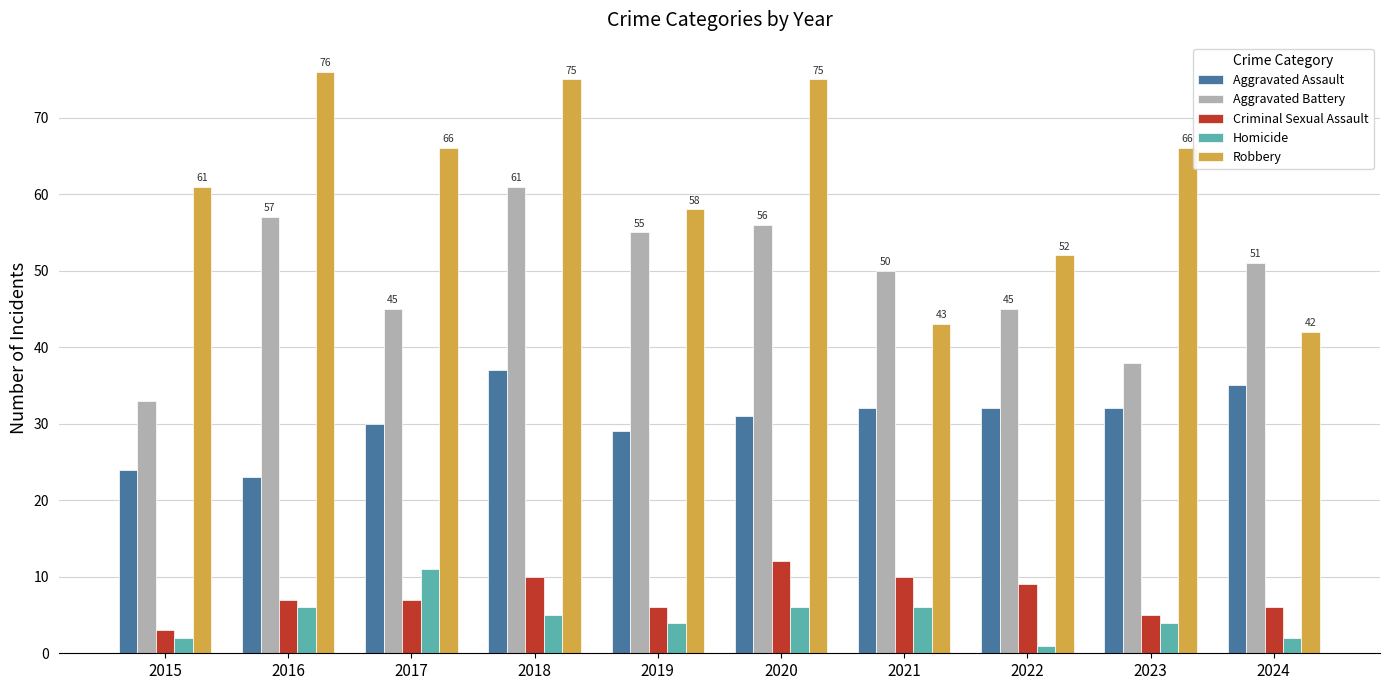

Reading right to left, what are all the values shown in this chart?

Aggravated Assault: 2024=35	2023=32	2022=32	2021=32	2020=31	2019=29	2018=37	2017=30	2016=23	2015=24
Aggravated Battery: 2024=51	2023=38	2022=45	2021=50	2020=56	2019=55	2018=61	2017=45	2016=57	2015=33
Criminal Sexual Assault: 2024=6	2023=5	2022=9	2021=10	2020=12	2019=6	2018=10	2017=7	2016=7	2015=3
Homicide: 2024=2	2023=4	2022=1	2021=6	2020=6	2019=4	2018=5	2017=11	2016=6	2015=2
Robbery: 2024=42	2023=66	2022=52	2021=43	2020=75	2019=58	2018=75	2017=66	2016=76	2015=61